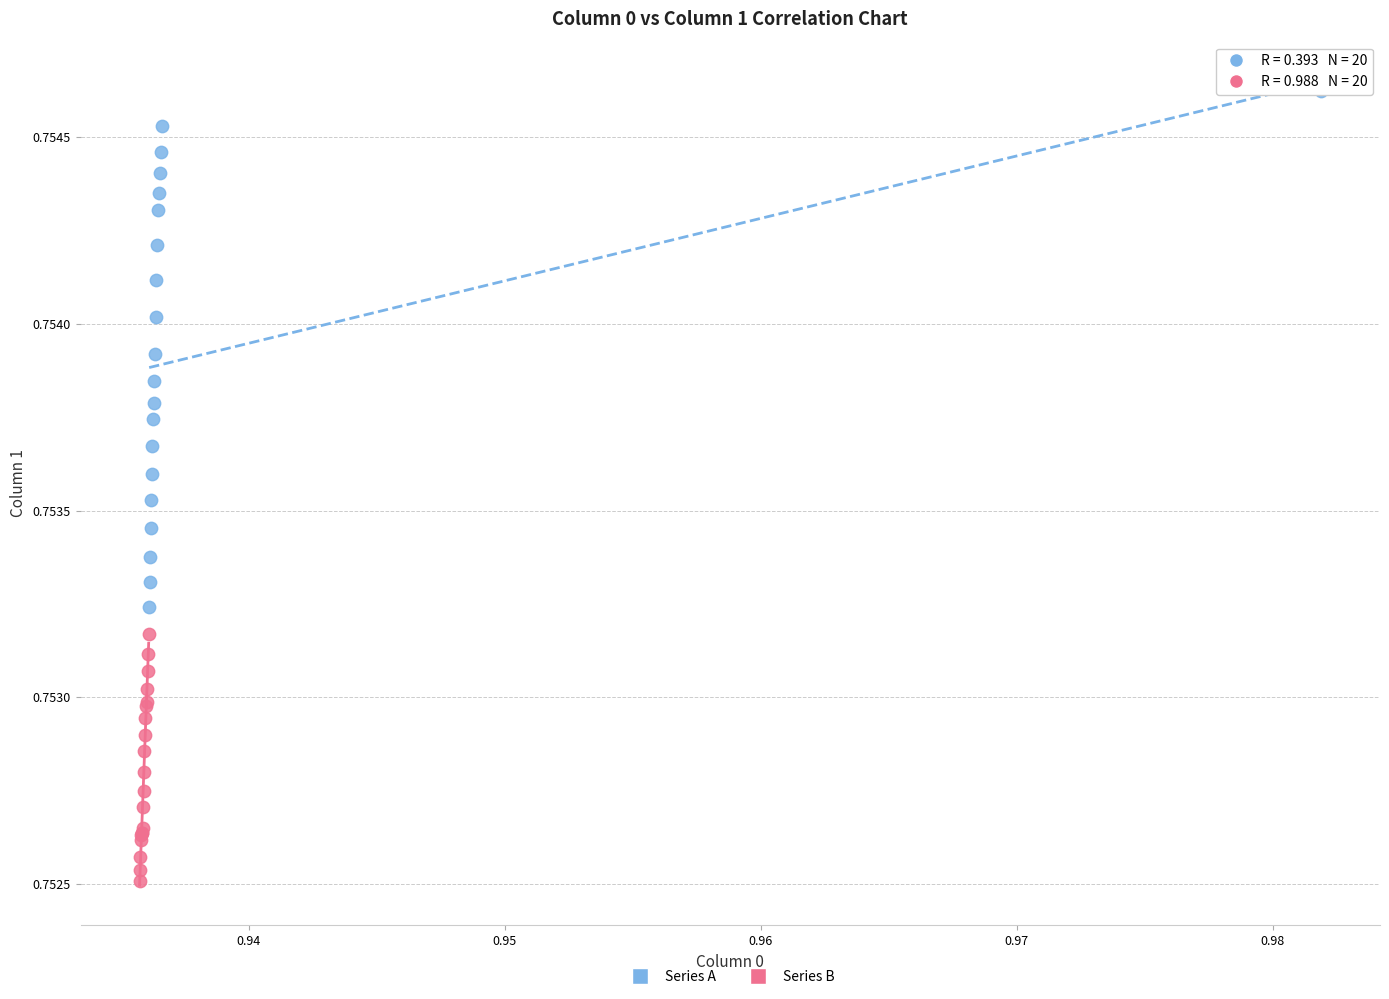

Which series has the widest spread of Y values?

Series A